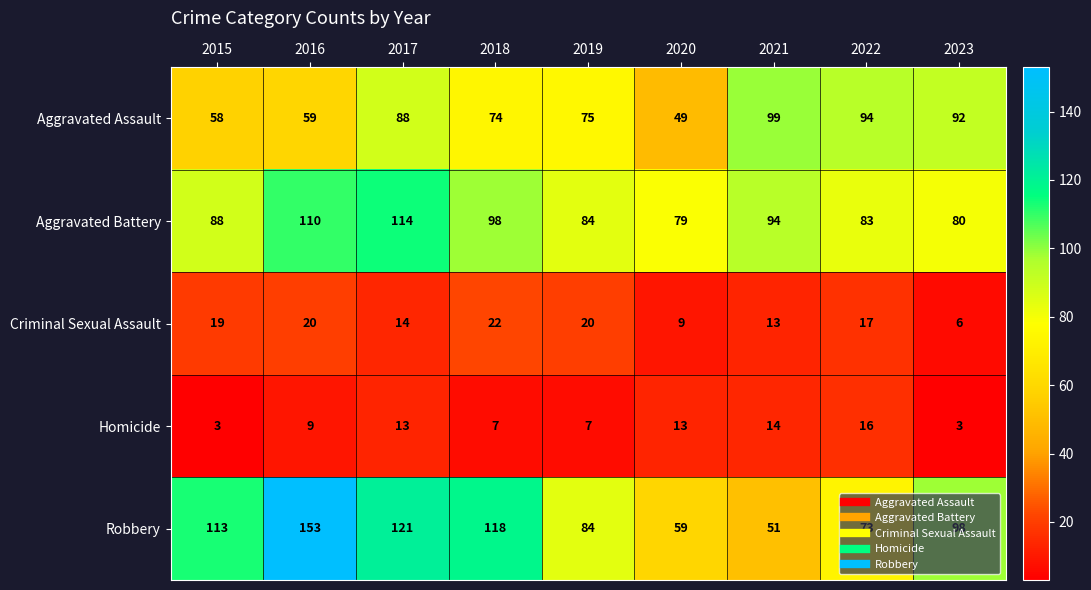

At which category is the sum across all series the highest?

2016